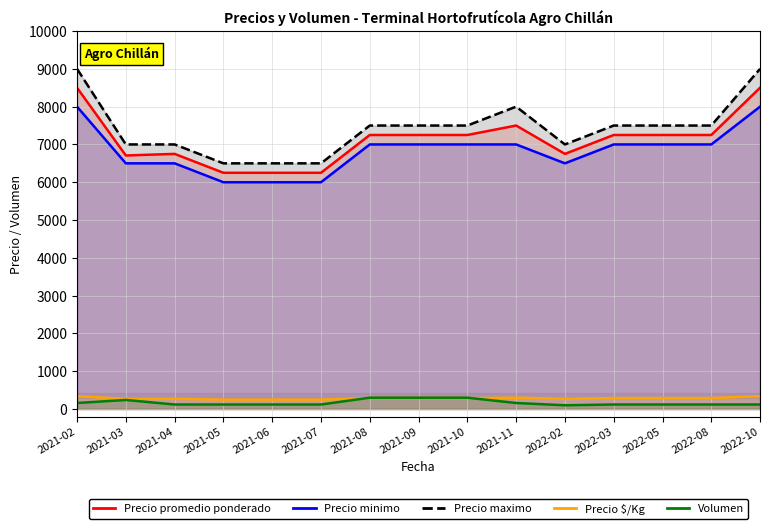

Count the number of data series in this chart.

5